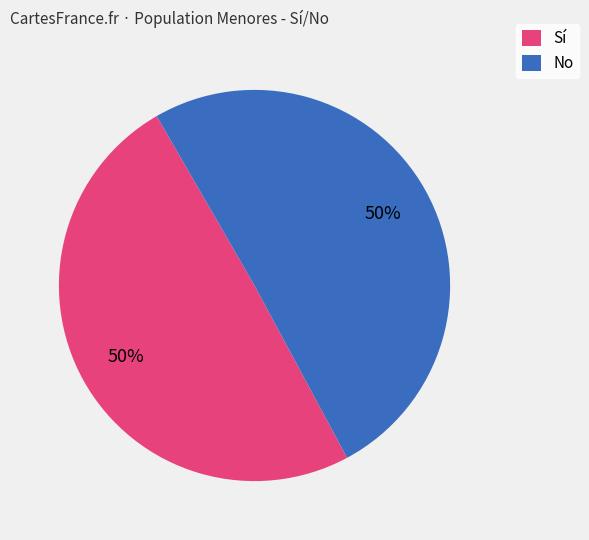

The No slice represents 50% of the pie. True or false?

True